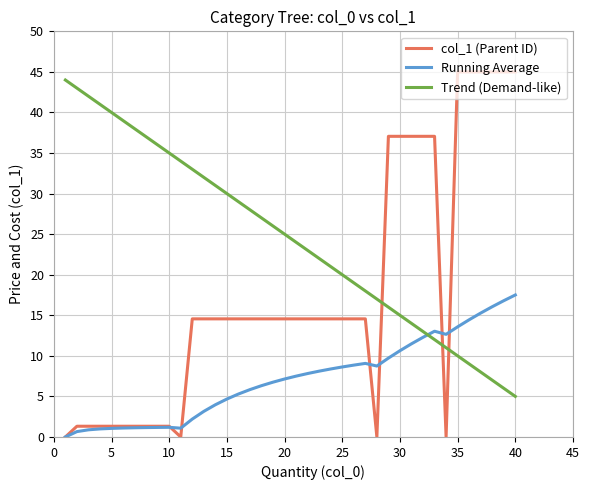

What are all the series names shown in the legend?

col_1 (Parent ID), Running Average, Trend (Demand-like)